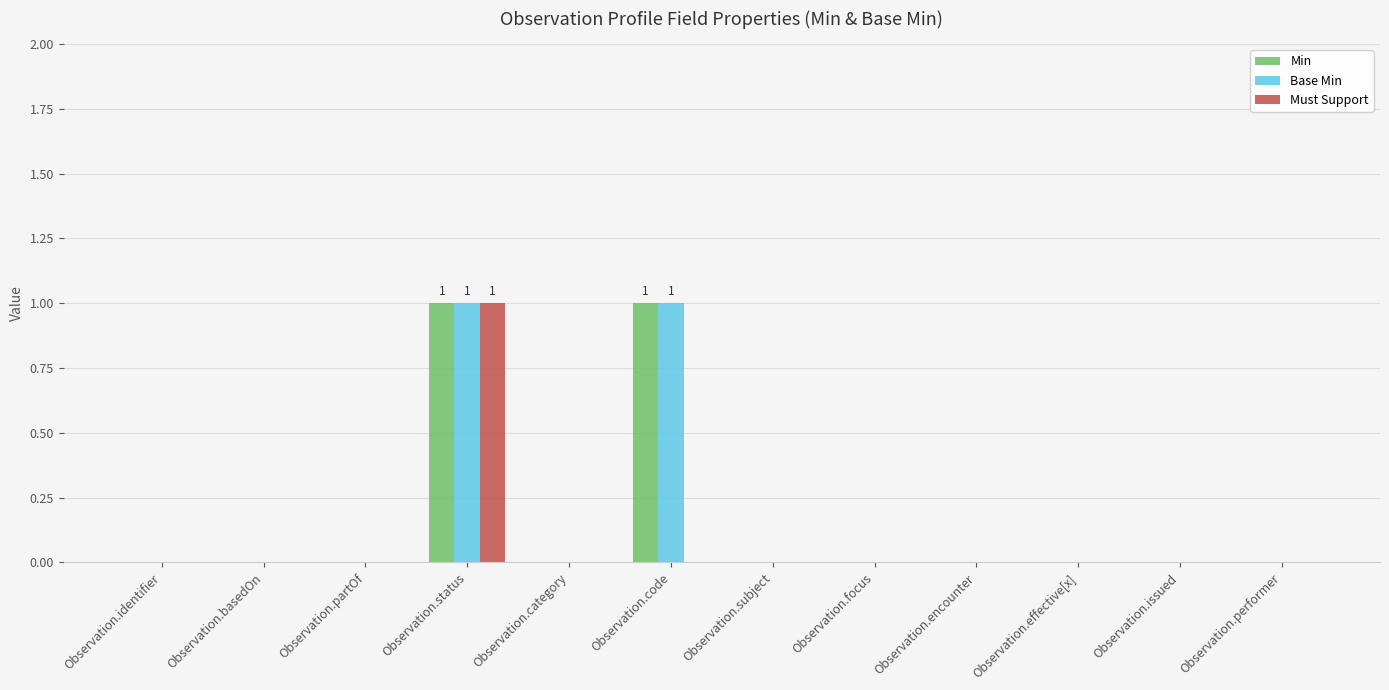

How many Min values are between 0 and 1?

12